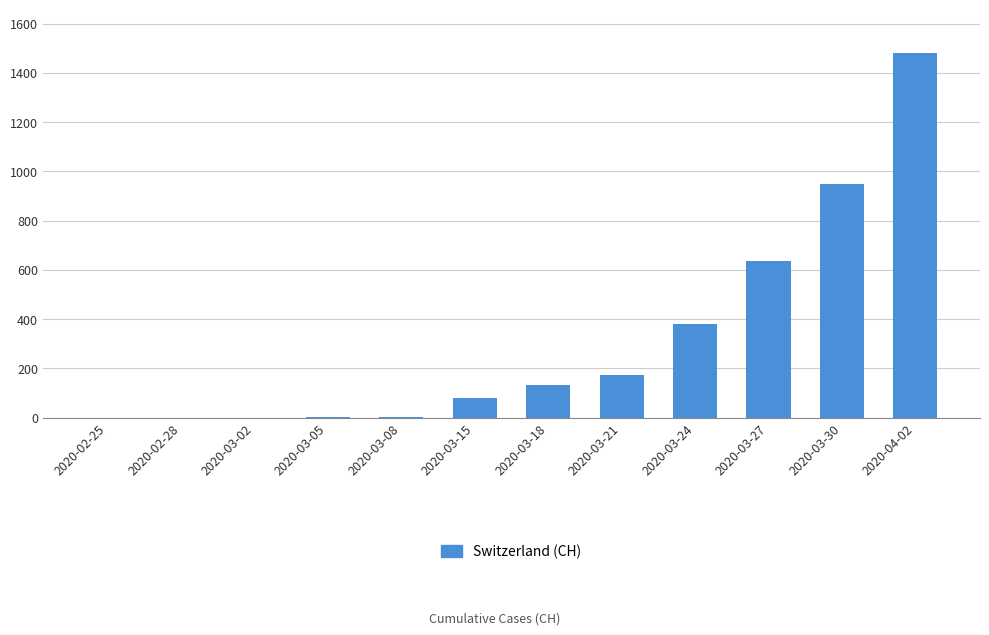

What is the change in value from 2020-03-02 to 2020-03-27?

+634